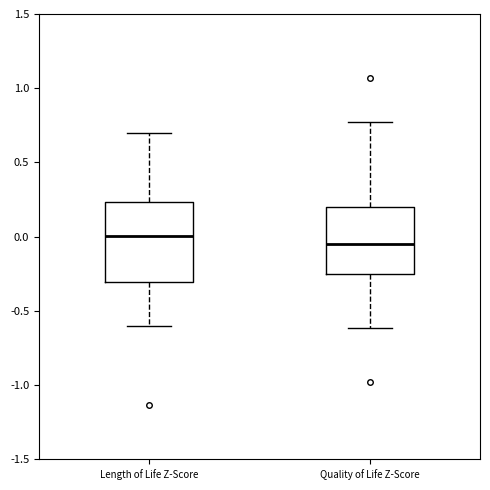

Reading left to right, read every box against the y-axis: the position of its median line, the range the box covers, and the ends of its whiskers. The values are not printed on the chart, so give them approximately, as read against the axis.

Length of Life Z-Score: median 0.00, box -0.30 to 0.25, whiskers -0.60 to 0.70
Quality of Life Z-Score: median -0.05, box -0.25 to 0.20, whiskers -0.60 to 0.80